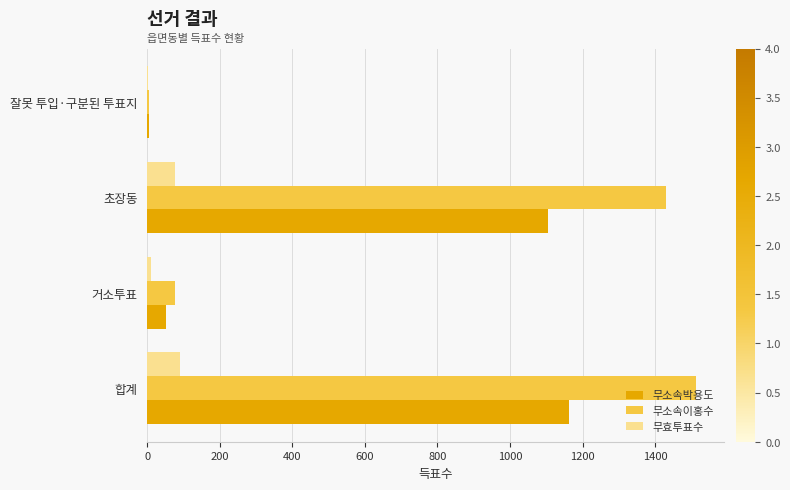

Which series has the largest total across all categories?

무소속이홍수